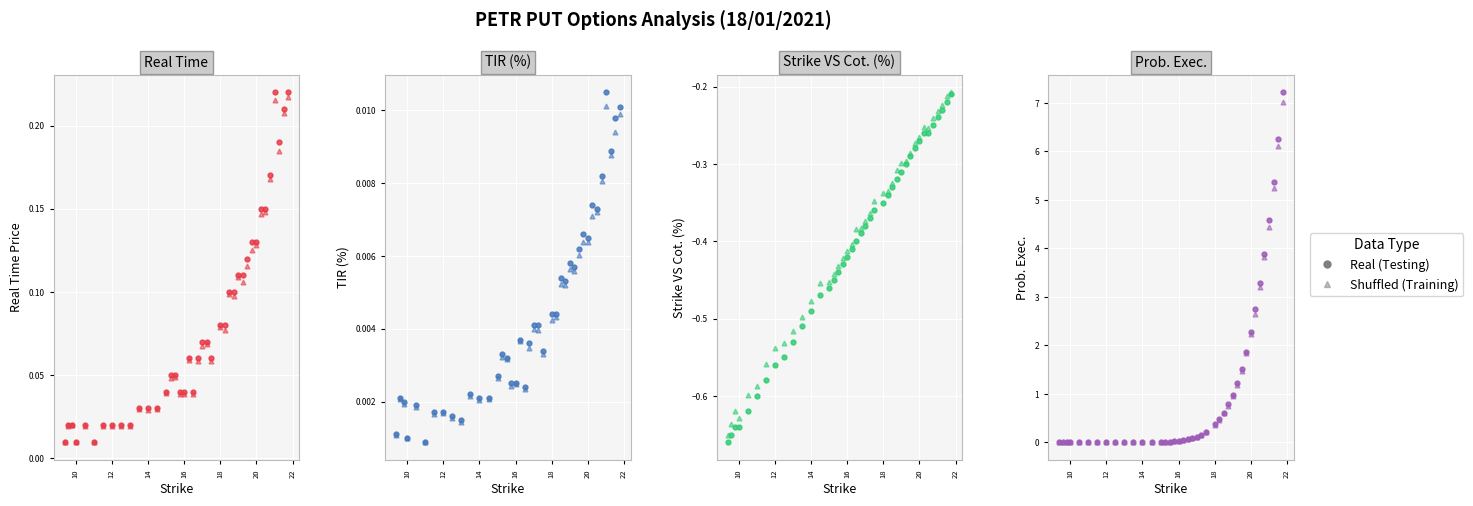

How many lines are shown in the chart?

4